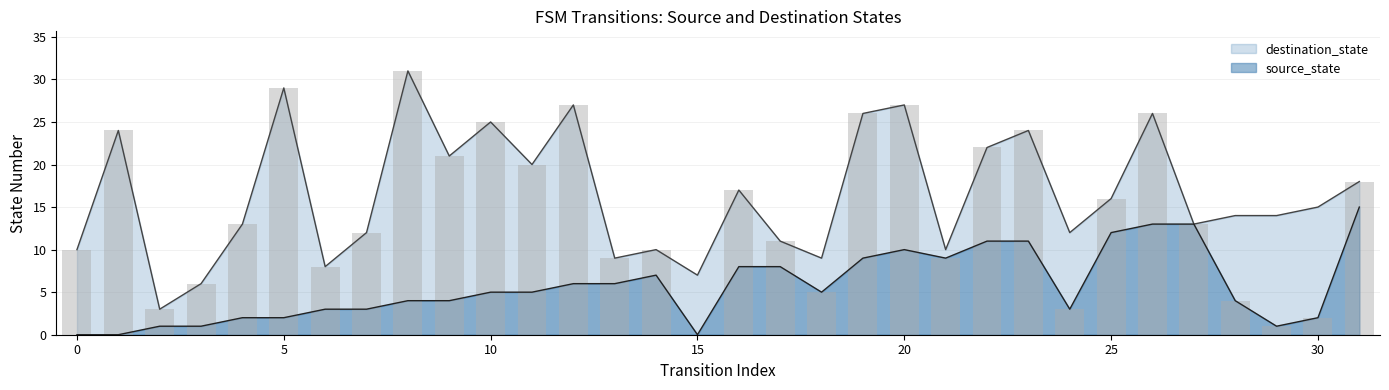

What is the value of the 24th bar from the left?

24